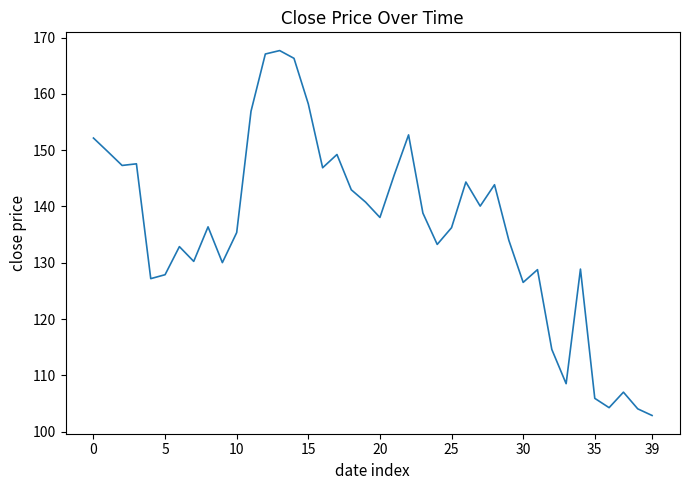

What is the minimum value shown in the chart?

102.9